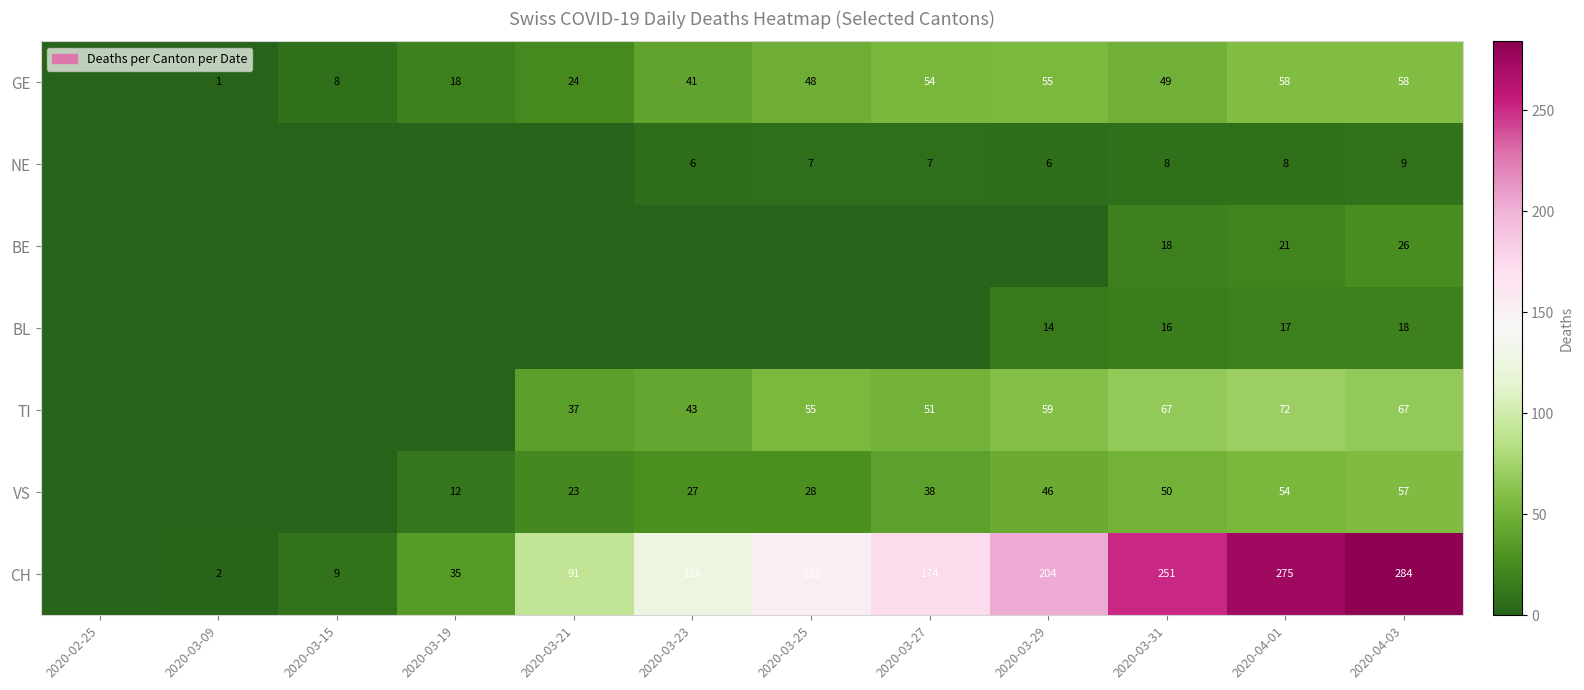

Which category has the highest value across all series?

2020-04-03